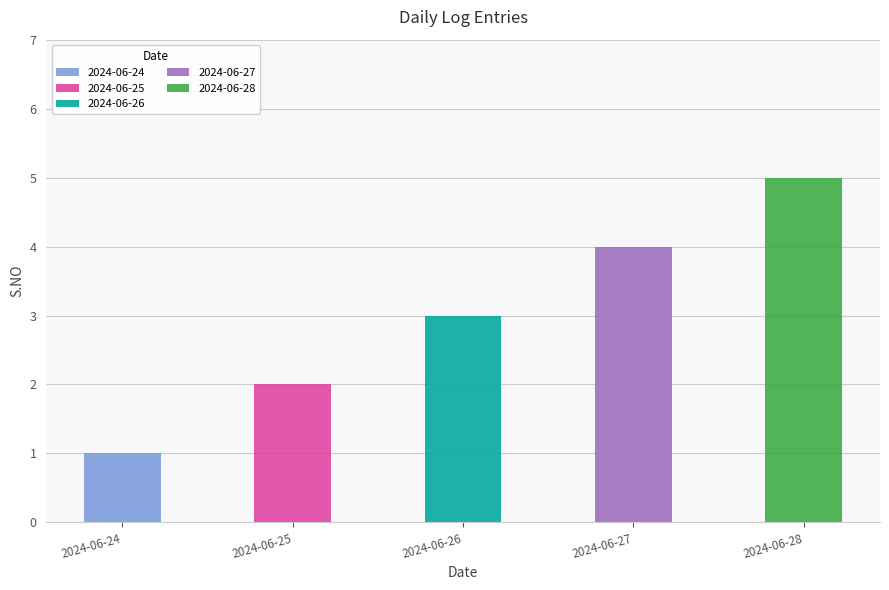

What is the value of the 2nd bar from the left?

2